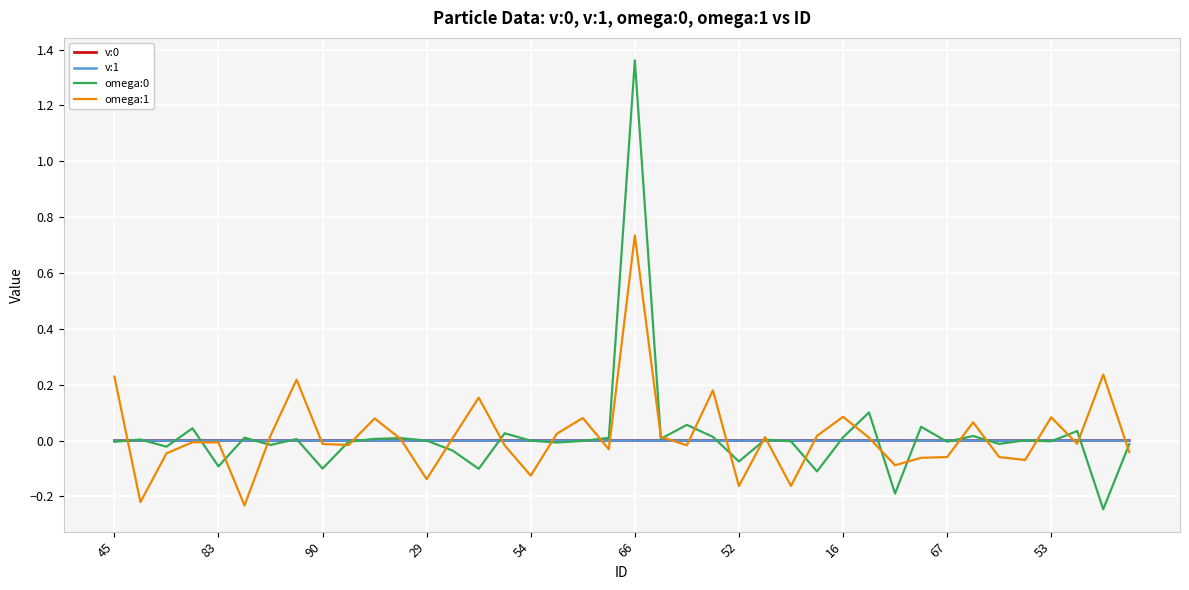

Reading left to right, extract all data points from this chart.

v:0: 0.0	0.0	0.0	0.0	0.0	0.0	0.0	0.0	0.0	0.0	0.0	0.0	0.0	0.0	0.0	0.0	0.0	0.0	0.0	0.0	0.0	0.0	0.0	0.0	0.0	0.0	0.0	0.0	0.0	0.0	0.0	0.0	0.0	0.0	0.0	0.0	0.0	0.0	0.0	0.0
v:1: -0.0	-0.0	-0.0	-0.0	-0.0	0.0	0.0	0.0	0.0	-0.0	-0.0	-0.0	-0.0	0.0	-0.0	0.0	-0.0	0.0	0.0	0.0	0.0	-0.0	0.0	0.0	-0.0	-0.0	0.0	-0.0	-0.0	0.0	-0.0	0.0	0.0	0.0	-0.0	-0.0	0.0	-0.0	0.0	-0.0
omega:0: -0.0	0.0	-0.0	0.0	-0.1	0.0	-0.0	0.0	-0.1	-0.0	0.0	0.0	-0.0	-0.0	-0.1	0.0	-0.0	-0.0	-0.0	0.0	1.4	0.0	0.1	0.0	-0.1	0.0	-0.0	-0.1	0.0	0.1	-0.2	0.0	-0.0	0.0	-0.0	0.0	-0.0	0.0	-0.2	-0.0
omega:1: 0.2	-0.2	-0.0	-0.0	-0.0	-0.2	0.0	0.2	-0.0	-0.0	0.1	0.0	-0.1	0.0	0.2	-0.0	-0.1	0.0	0.1	-0.0	0.7	0.0	-0.0	0.2	-0.2	0.0	-0.2	0.0	0.1	0.0	-0.1	-0.1	-0.1	0.1	-0.1	-0.1	0.1	-0.0	0.2	-0.0